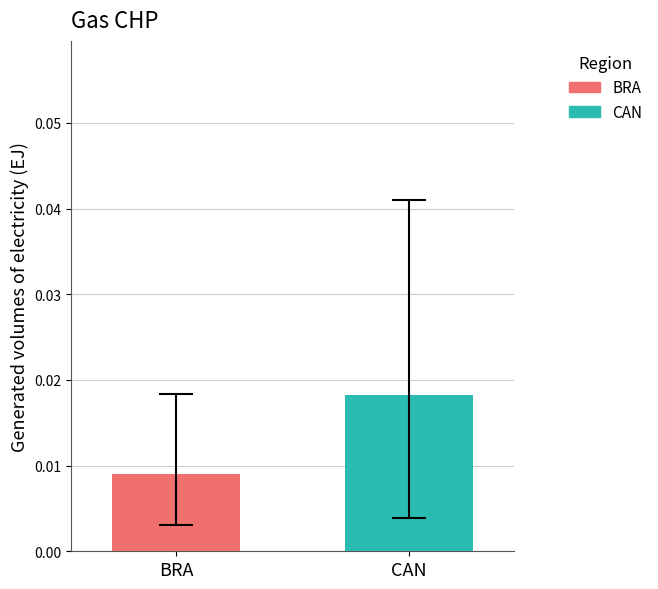

List the series in order of their overall mean, lowest first.

BRA, CAN